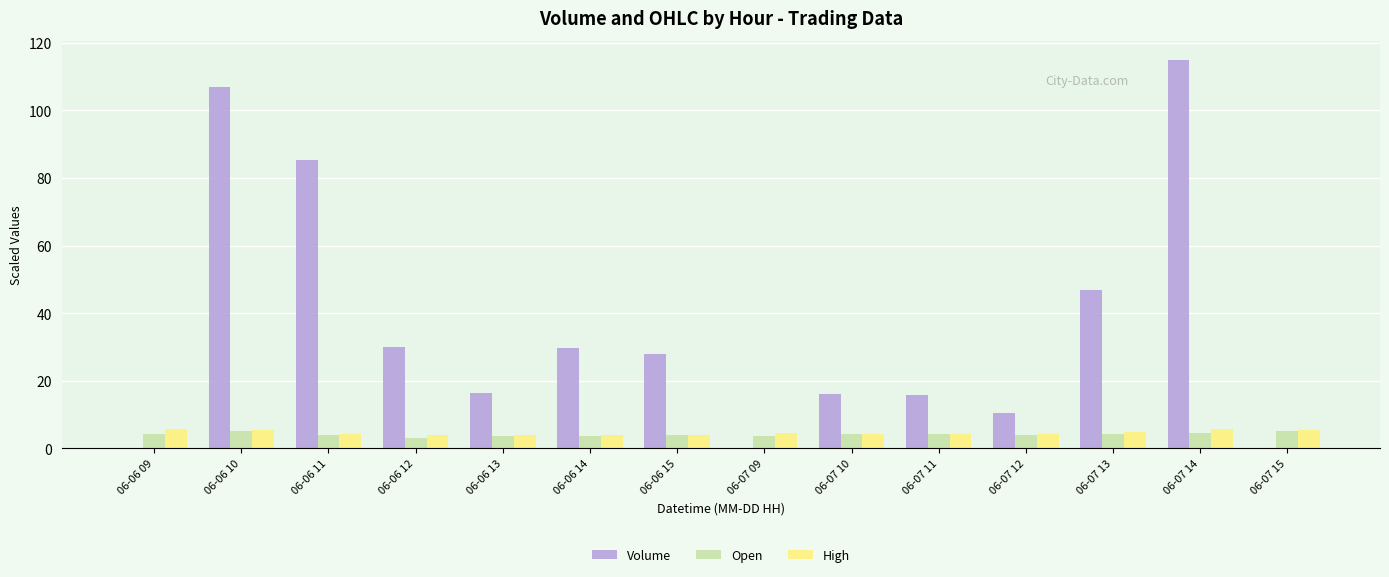

Is it true that High equals 4.0 at 06-06 15?

True